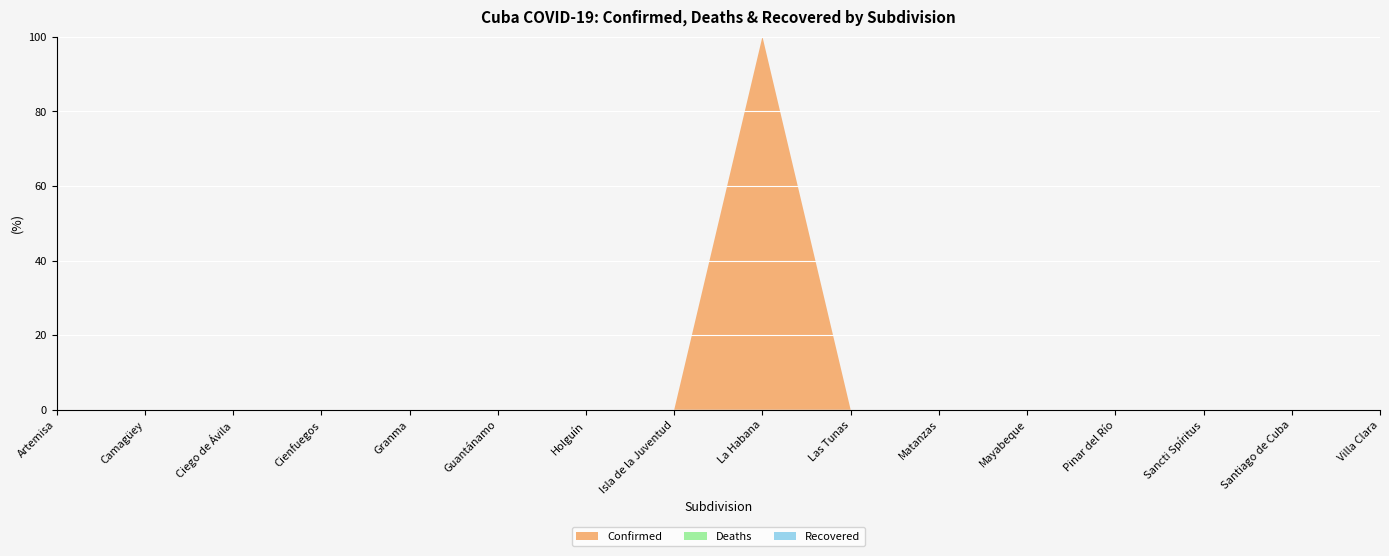

Reading right to left, transcribe all the data shown in this chart.

Confirmed: Villa Clara=0	Santiago de Cuba=0	Sancti Spíritus=0	Pinar del Río=0	Mayabeque=0	Matanzas=0	Las Tunas=0	La Habana=1276	Isla de la Juventud=0	Holguín=0	Guantánamo=0	Granma=0	Cienfuegos=0	Ciego de Ávila=0	Camagüey=0	Artemisa=0
Deaths: Villa Clara=0	Santiago de Cuba=0	Sancti Spíritus=0	Pinar del Río=0	Mayabeque=0	Matanzas=0	Las Tunas=0	La Habana=0	Isla de la Juventud=0	Holguín=0	Guantánamo=0	Granma=0	Cienfuegos=0	Ciego de Ávila=0	Camagüey=0	Artemisa=0
Recovered: Villa Clara=0	Santiago de Cuba=0	Sancti Spíritus=0	Pinar del Río=0	Mayabeque=0	Matanzas=0	Las Tunas=0	La Habana=0	Isla de la Juventud=0	Holguín=0	Guantánamo=0	Granma=0	Cienfuegos=0	Ciego de Ávila=0	Camagüey=0	Artemisa=0